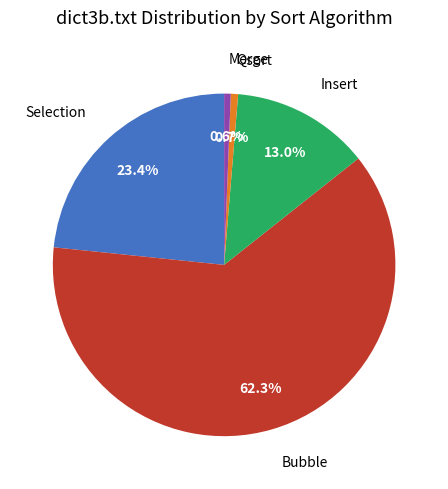

Does Bubble account for over 50% of the chart?

Yes